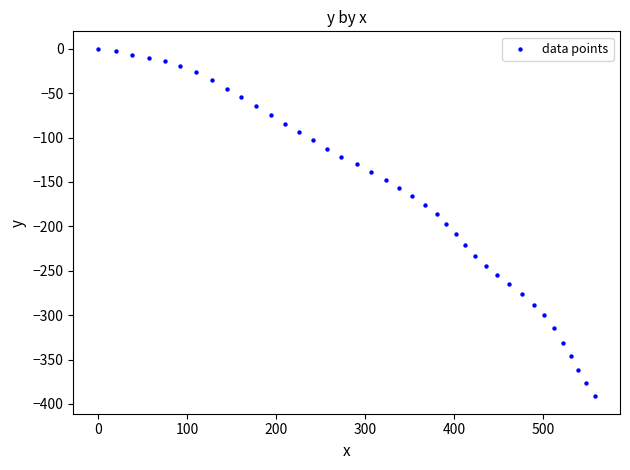

What is the range of X values (max minus min)?

558.2